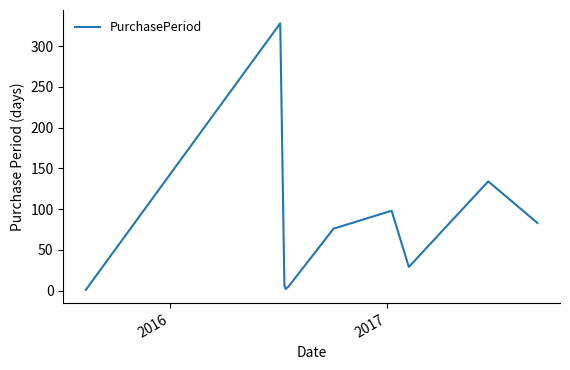

What is the difference between the maximum and minimum values?

327